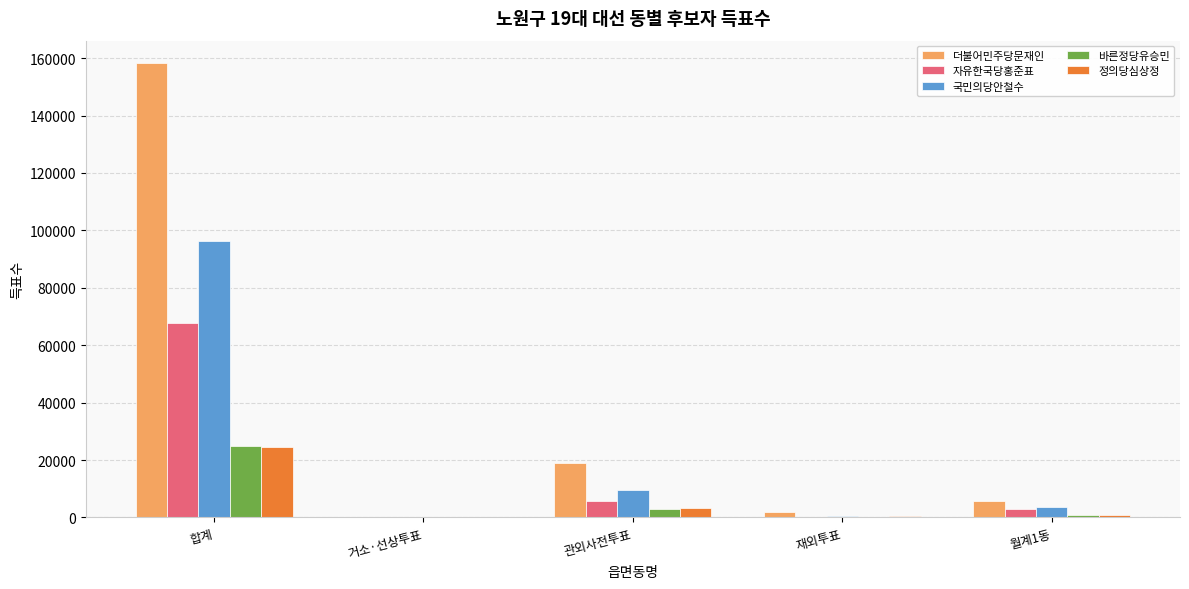

Is the value of 자유한국당홍준표 at 합계 greater than the value of 국민의당안철수 at 합계?

No